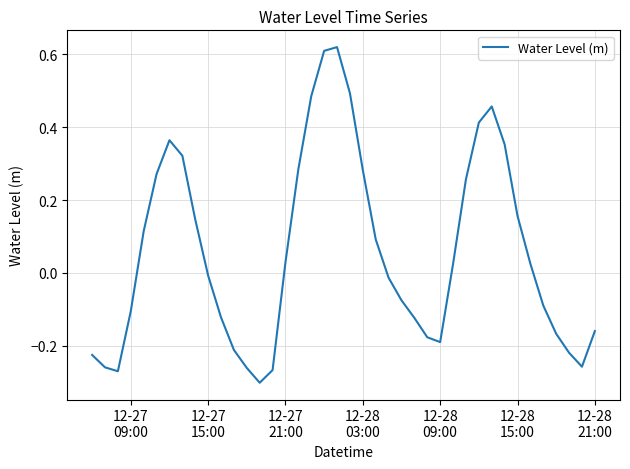

Reading left to right, what are all the values shown in this chart?

-0.2	-0.3	-0.3	-0.1	0.1	0.3	0.4	0.3	0.1	-0.0	-0.1	-0.2	-0.3	-0.3	-0.3	0.0	0.3	0.5	0.6	0.6	0.5	0.3	0.1	-0.0	-0.1	-0.1	-0.2	-0.2	0.0	0.3	0.4	0.5	0.4	0.2	0.0	-0.1	-0.2	-0.2	-0.3	-0.2